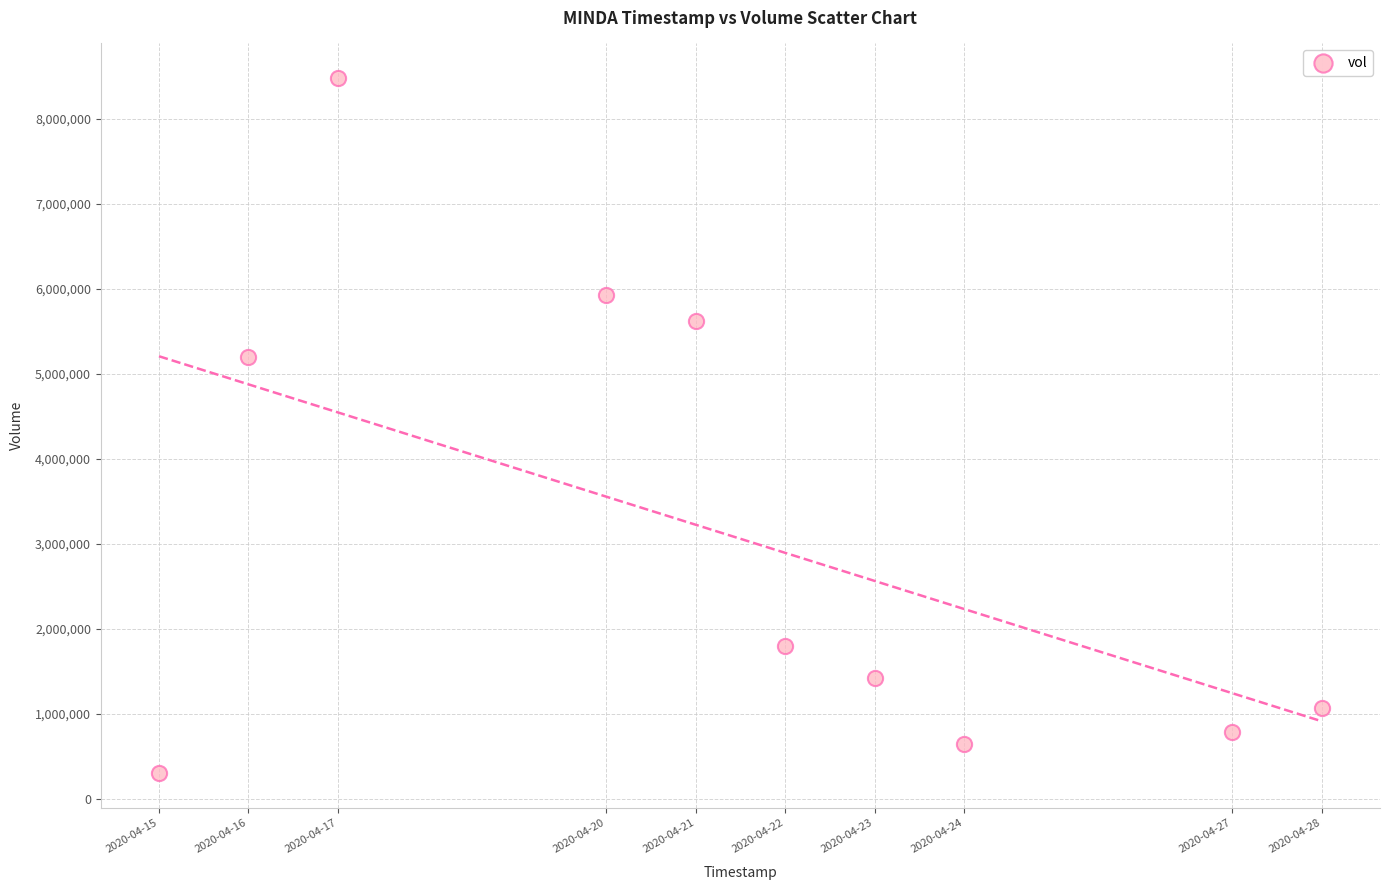

What is the range of Y values (max minus min)?

8174100